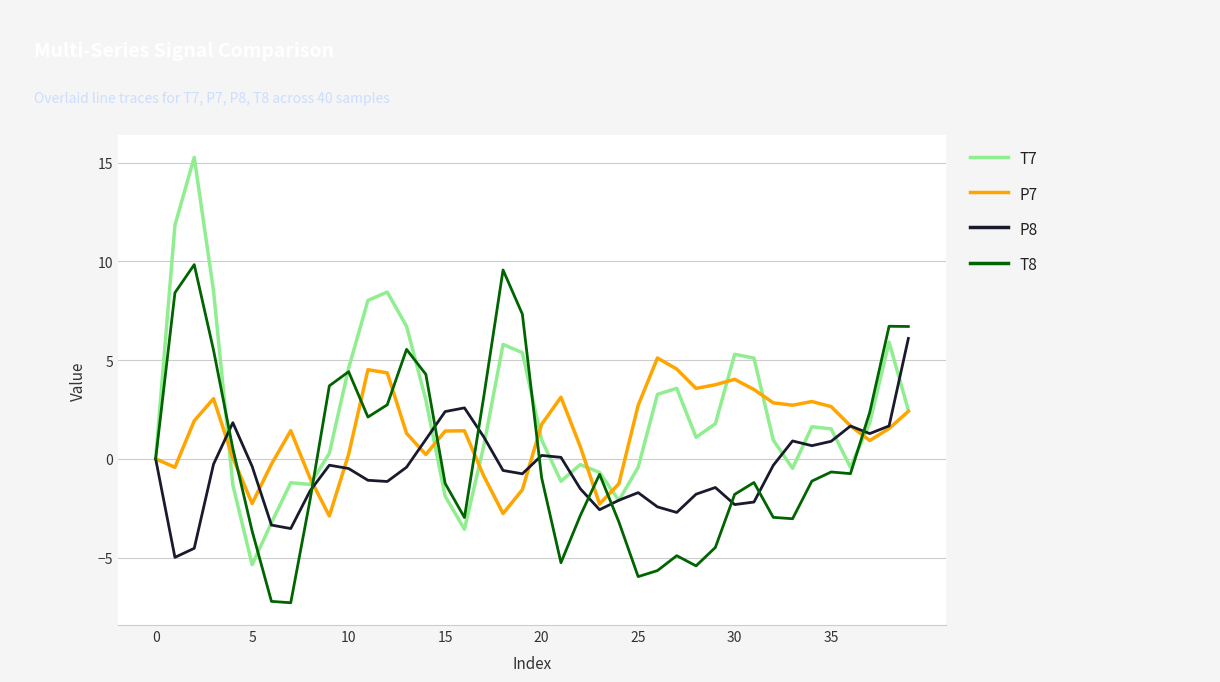

Which series has the widest spread of values?

T7